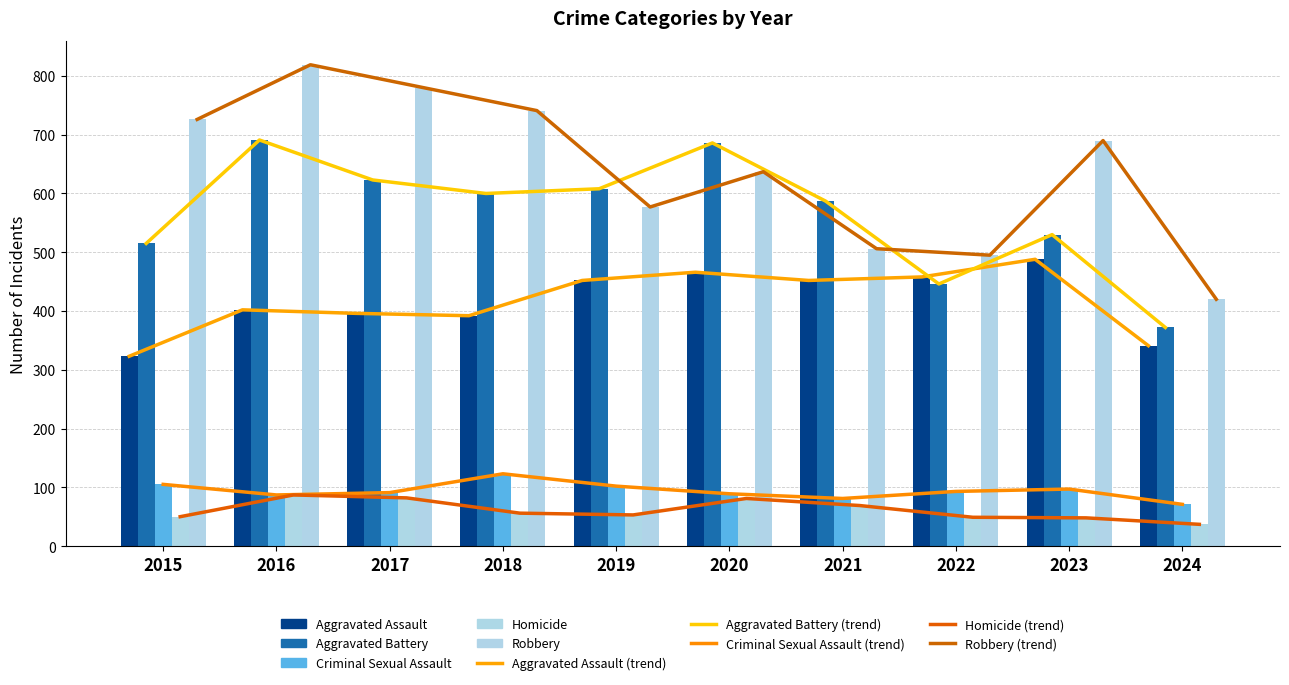

Does the chart contain any negative values?

No